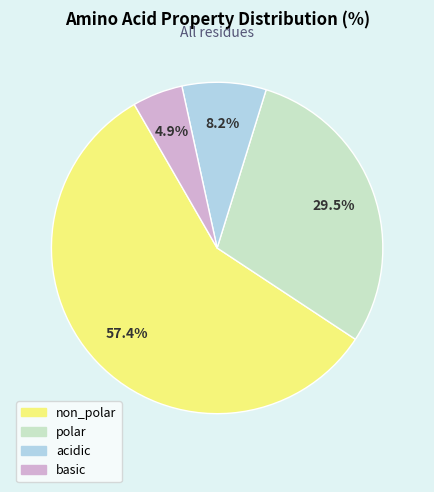

Is there a majority slice in this chart?

Yes